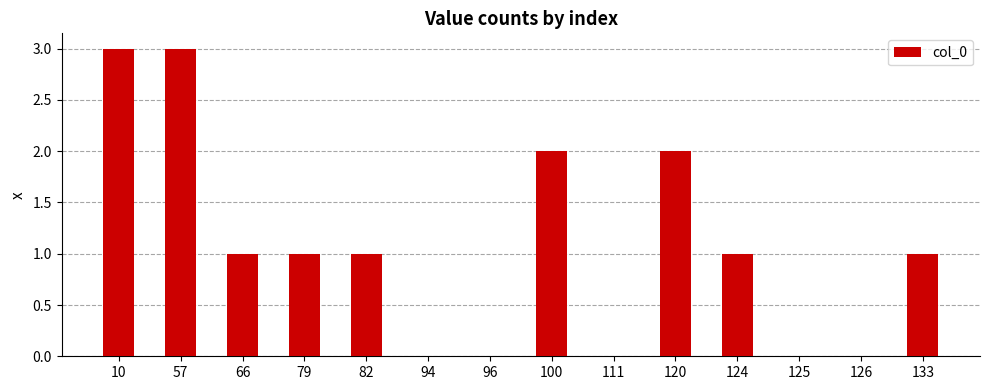

What is the maximum value shown in the chart?

3